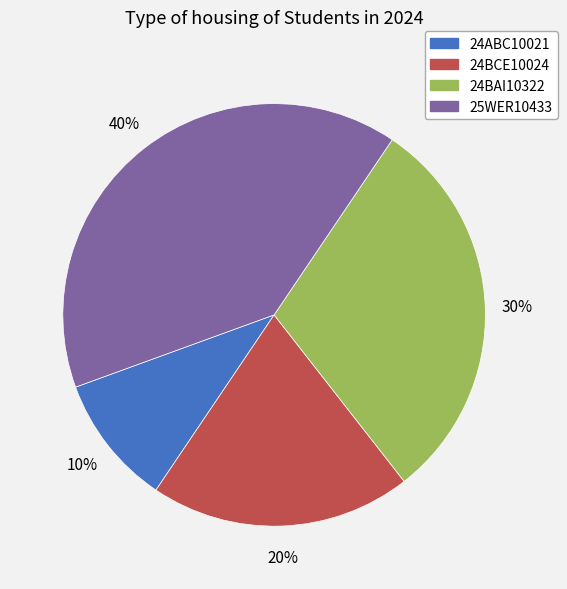

Count the number of slices in the pie.

4